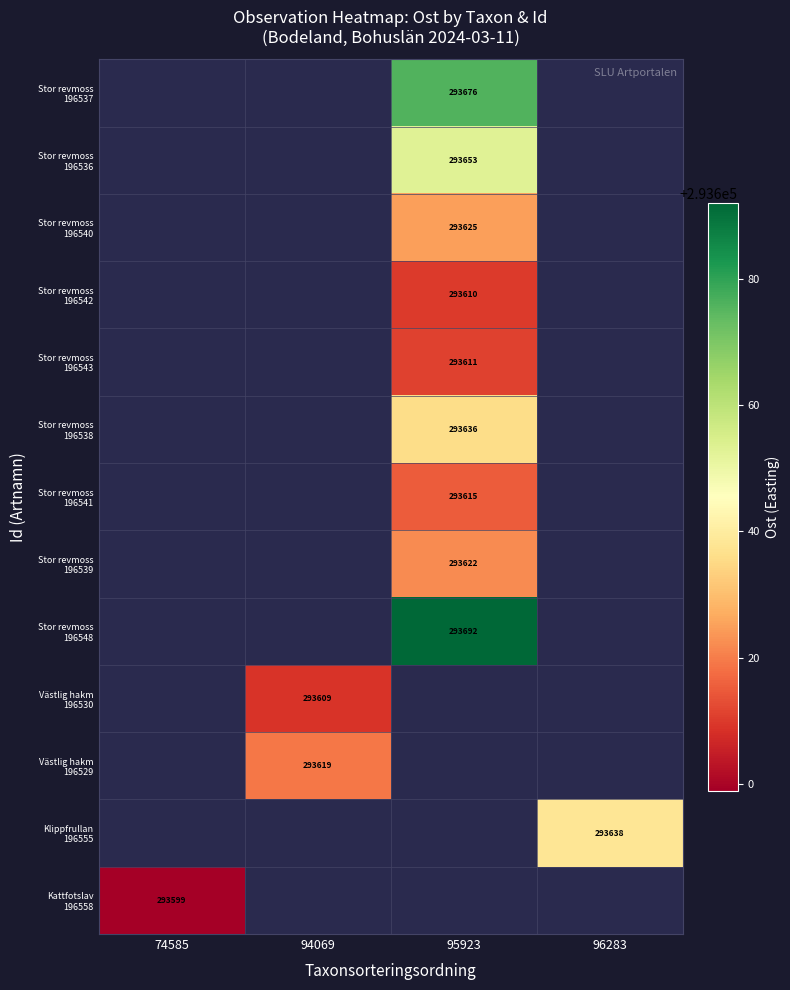

At which category does the chart reach its minimum across all series?

74585